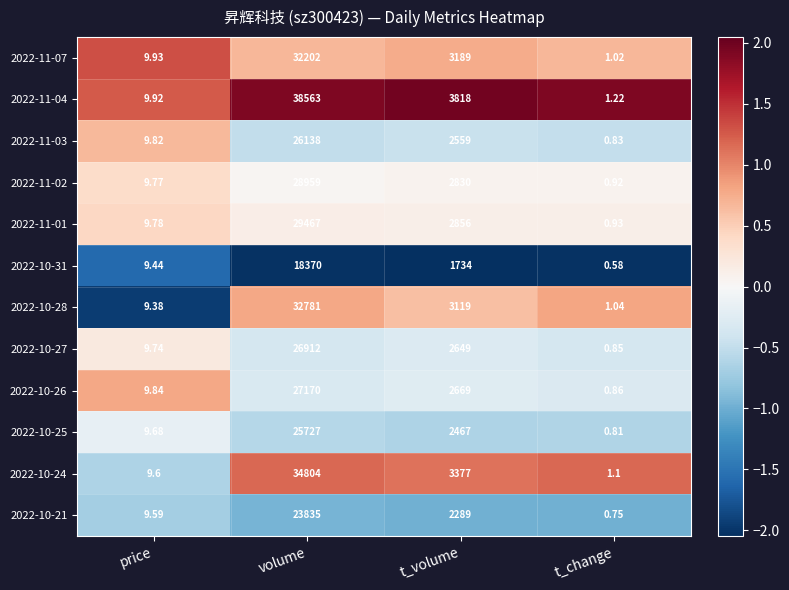

List the series in order of their peak value, lowest first.

2022-10-31, 2022-10-21, 2022-10-25, 2022-11-03, 2022-10-27, 2022-10-26, 2022-11-02, 2022-11-01, 2022-11-07, 2022-10-28, 2022-10-24, 2022-11-04